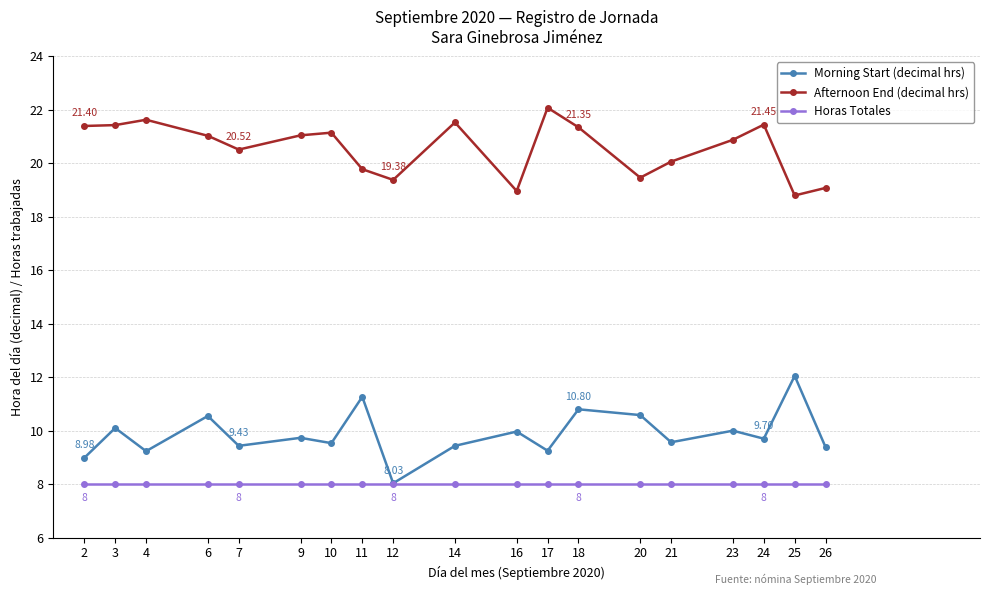

Which series has the widest spread of values?

Morning Start (decimal hrs)